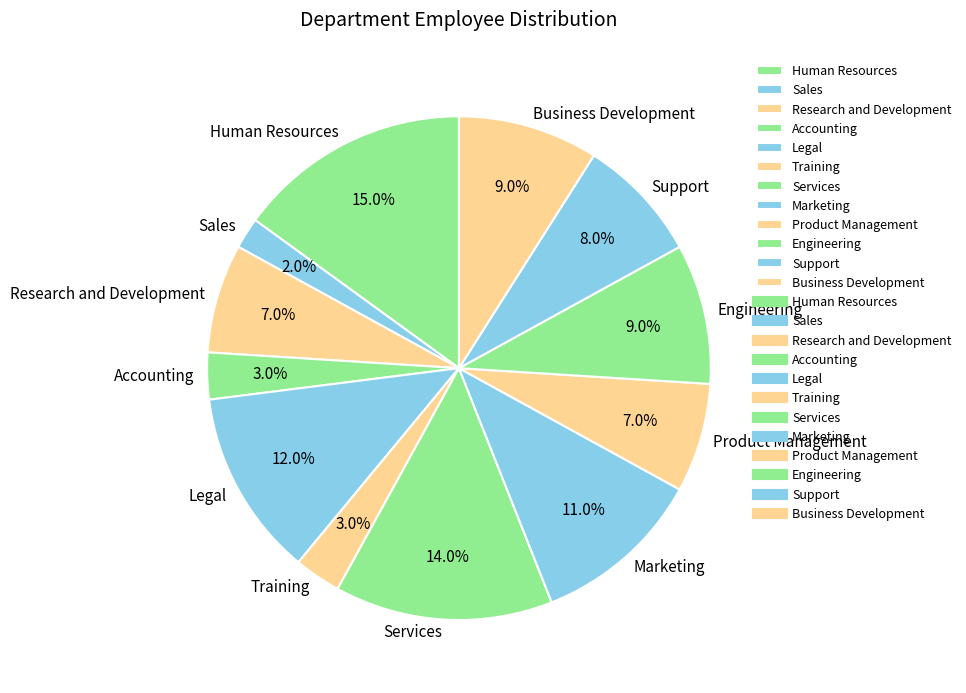

How many slices are in this pie chart?

12